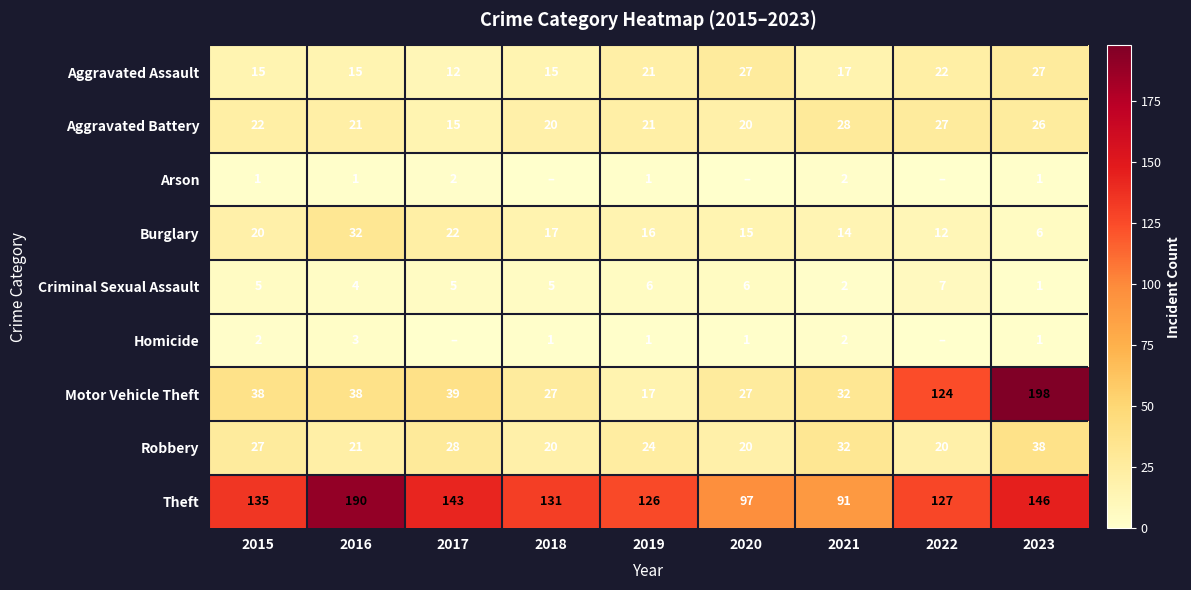

Which category has the highest value across all series?

2023